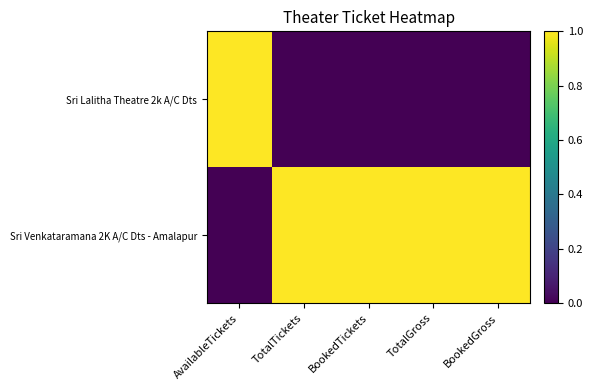

Reading left to right, what are all the values shown in this chart?

Sri Lalitha Theatre 2k A/C Dts: AvailableTickets=1	TotalTickets=0	BookedTickets=0	TotalGross=0	BookedGross=0
Sri Venkataramana 2K A/C Dts - Amalapur: AvailableTickets=0	TotalTickets=1	BookedTickets=1	TotalGross=1	BookedGross=1